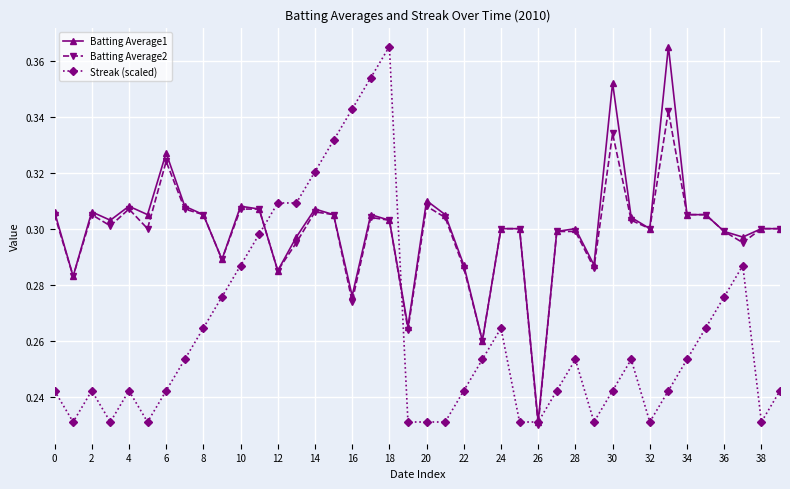

True or false: Streak (scaled) has more than 1 points higher than both neighbors.

True